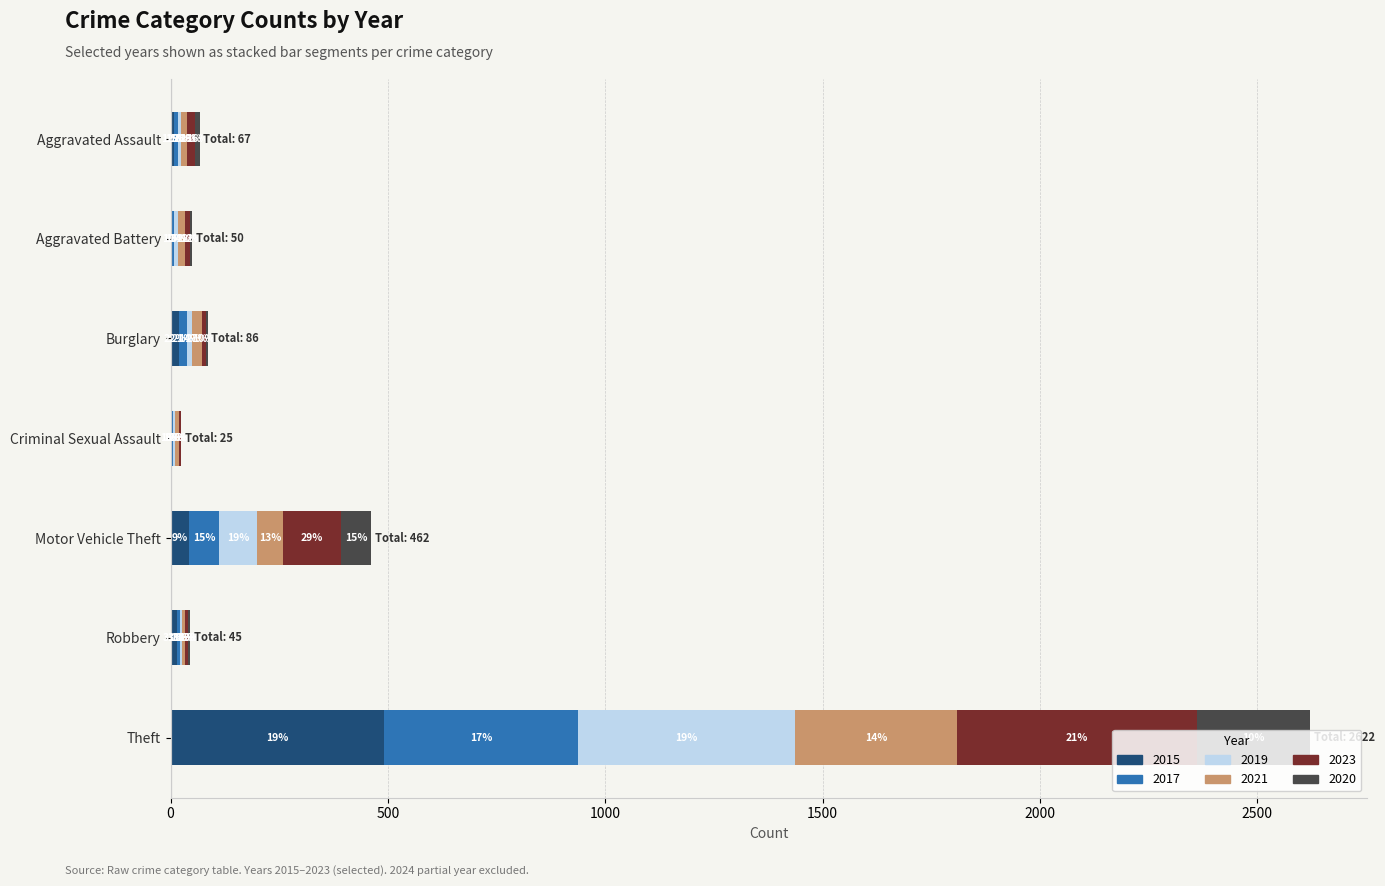

Rank the categories by 2023 value from lowest to highest.

Criminal Sexual Assault, Robbery, Burglary, Aggravated Battery, Aggravated Assault, Motor Vehicle Theft, Theft